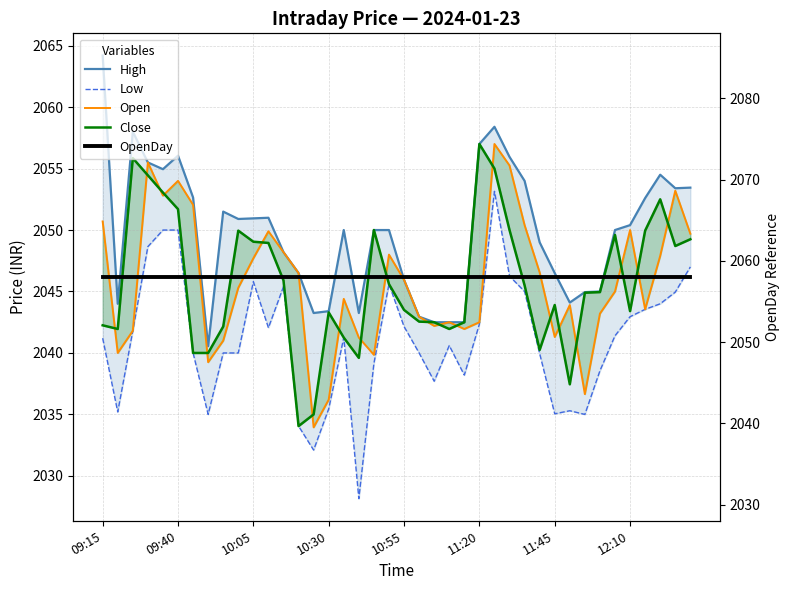

In Low, how many points are higher than both neighbors (excluding endpoints)?

7